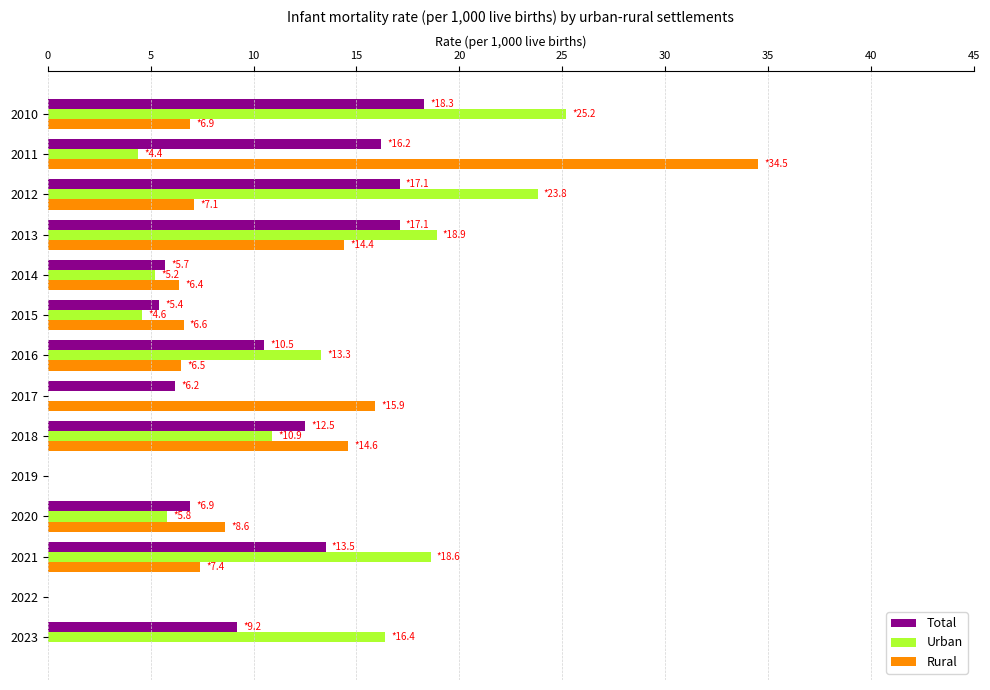

How many data points does each series have?

14